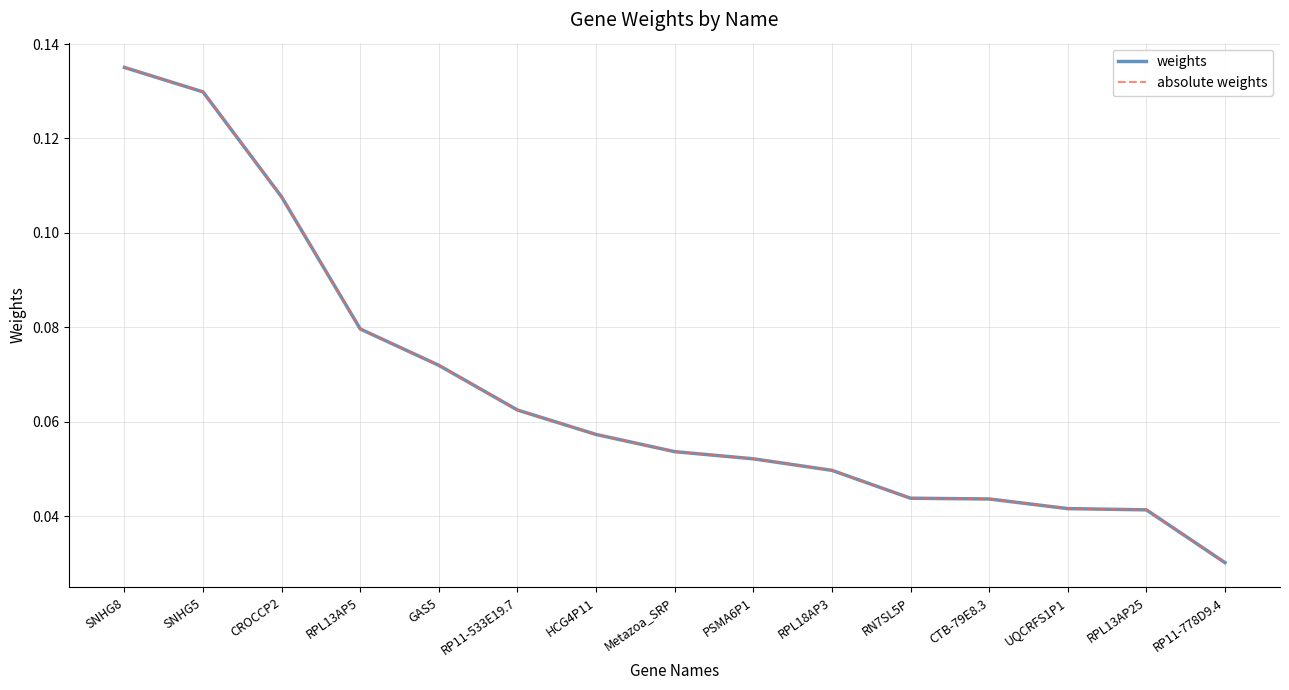

True or false: weights and absolute weights cross at least once.

False